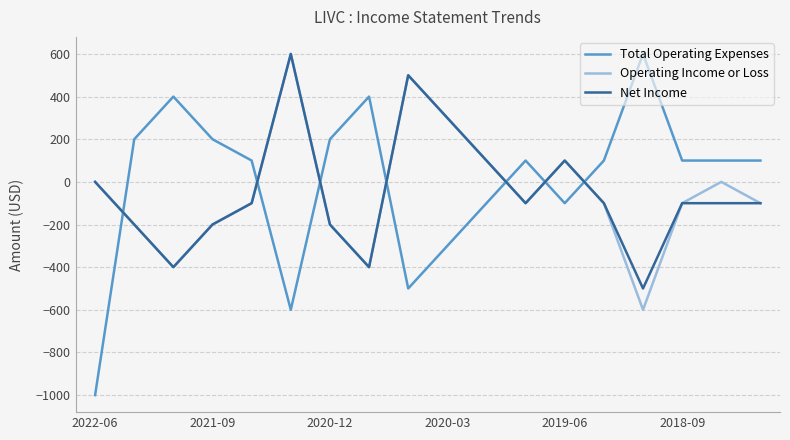

In Operating Income or Loss, how many points are higher than both neighbors (excluding endpoints)?

4